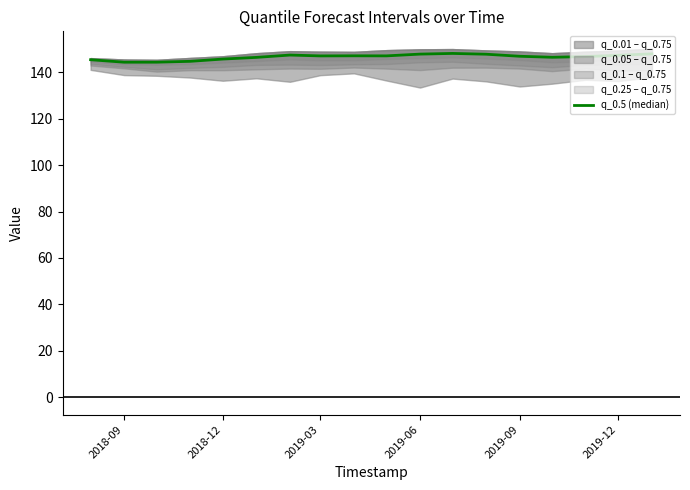

How many points are higher than both their immediate neighbors (excluding endpoints)?

3